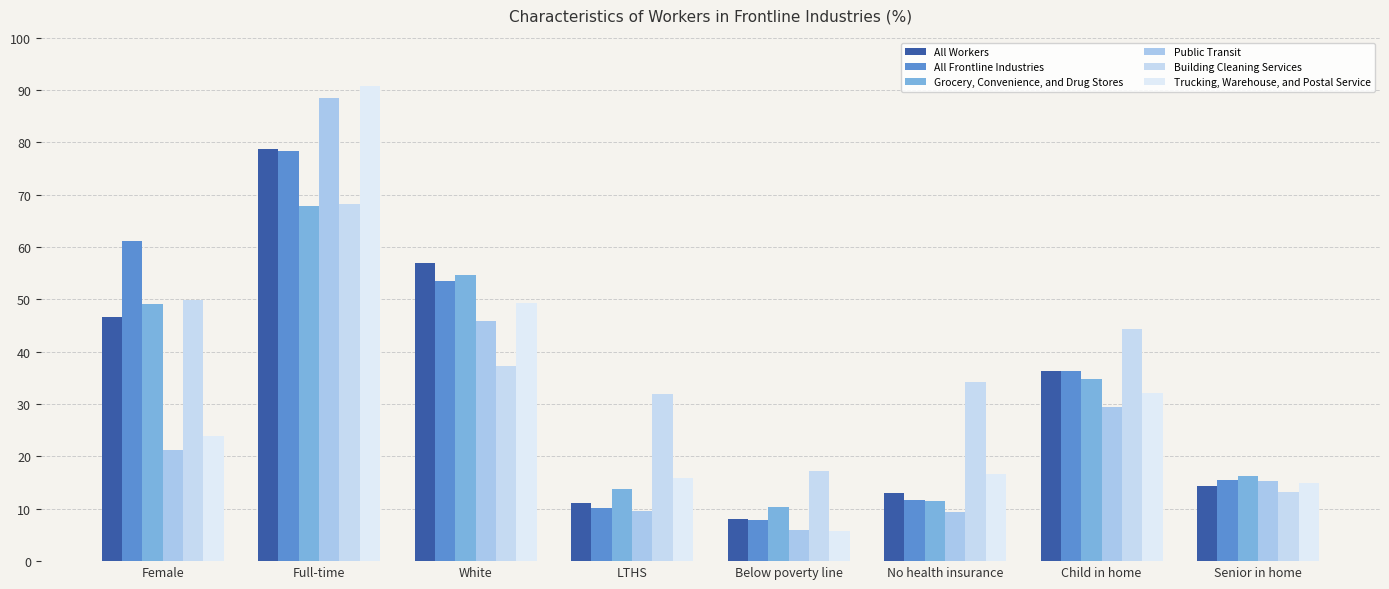

Reading right to left, transcribe all the data shown in this chart.

All Workers: Senior in home=14.4	Child in home=36.4	No health insurance=13.1	Below poverty line=8.1	LTHS=11.1	White=57.0	Full-time=78.7	Female=46.6
All Frontline Industries: Senior in home=15.5	Child in home=36.3	No health insurance=11.6	Below poverty line=7.8	LTHS=10.2	White=53.5	Full-time=78.3	Female=61.2
Grocery, Convenience, and Drug Stores: Senior in home=16.2	Child in home=34.7	No health insurance=11.4	Below poverty line=10.3	LTHS=13.7	White=54.7	Full-time=67.9	Female=49.2
Public Transit: Senior in home=15.4	Child in home=29.4	No health insurance=9.3	Below poverty line=5.9	LTHS=9.5	White=45.9	Full-time=88.5	Female=21.3
Building Cleaning Services: Senior in home=13.3	Child in home=44.3	No health insurance=34.2	Below poverty line=17.2	LTHS=31.9	White=37.2	Full-time=68.3	Female=49.9
Trucking, Warehouse, and Postal Service: Senior in home=15.0	Child in home=32.2	No health insurance=16.6	Below poverty line=5.8	LTHS=15.8	White=49.3	Full-time=90.8	Female=23.9